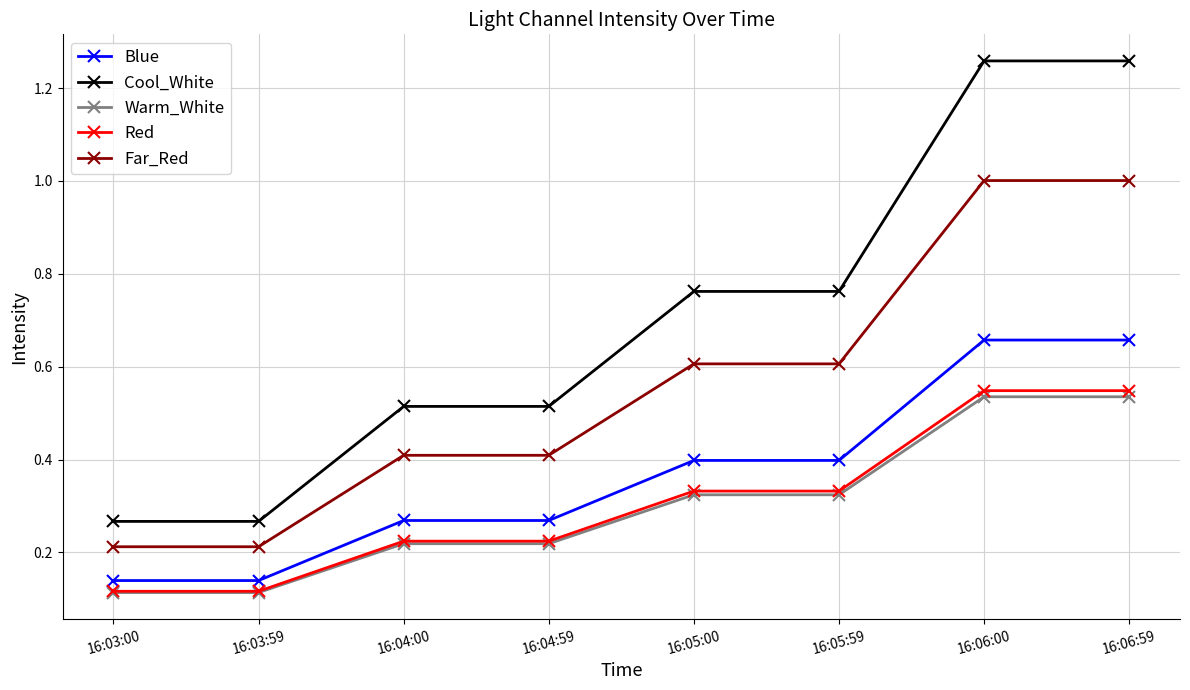

What is the sum of all Warm_White values?

2.4